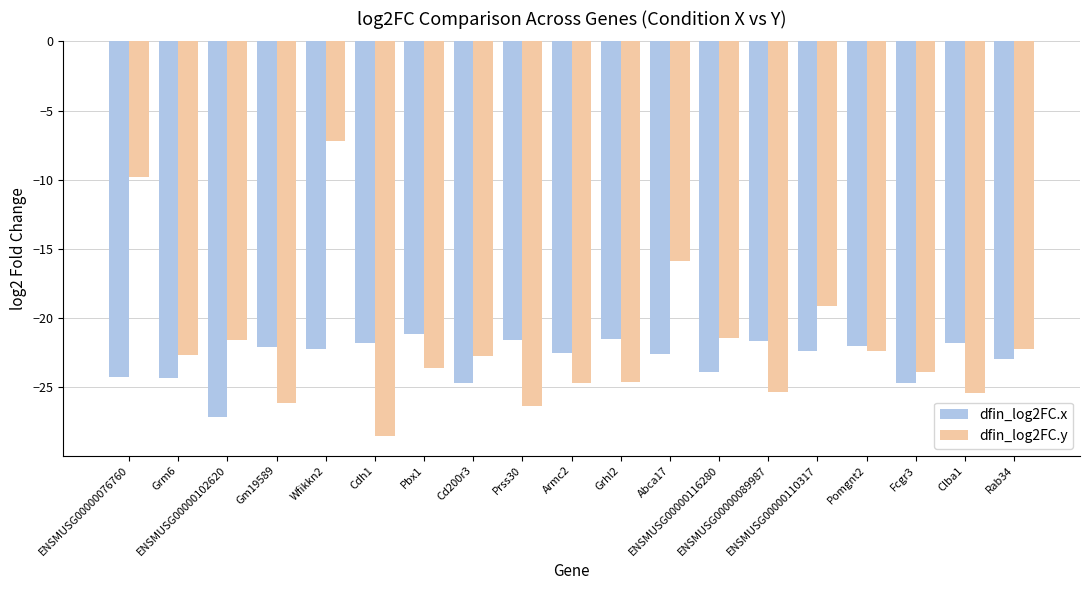

At which label does dfin_log2FC.y first exceed -22?

ENSMUSG00000076760